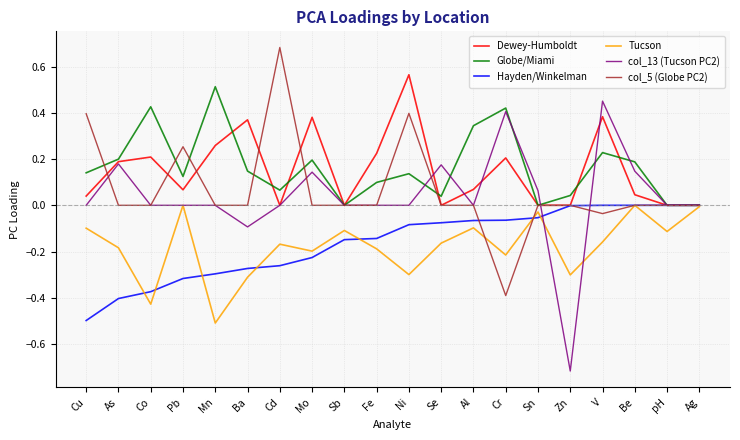

Is the value of Globe/Miami at Mo greater than the value of col_5 (Globe PC2) at Mo?

Yes